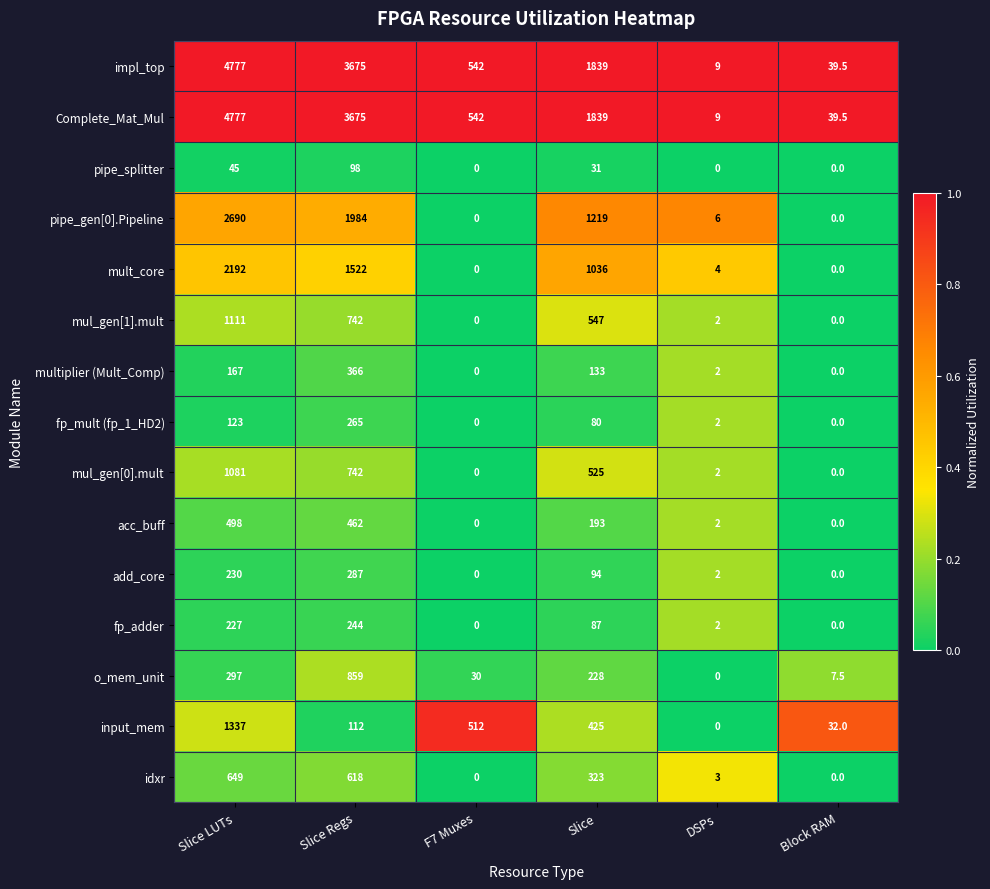

What is the difference between the highest and lowest values at Slice Regs?

3577.0